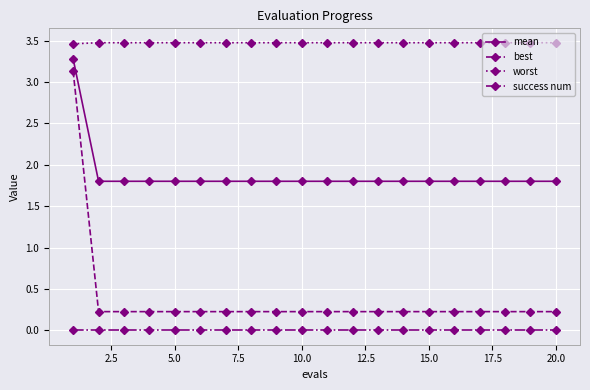

True or false: mean and success num intersect in this chart.

False